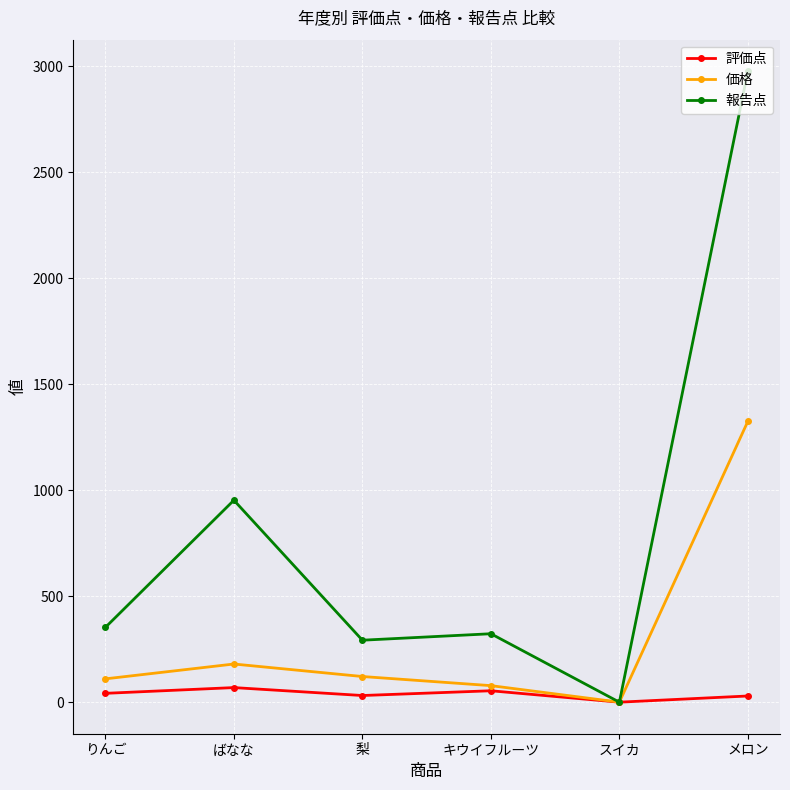

Which series has the widest spread of values?

報告点